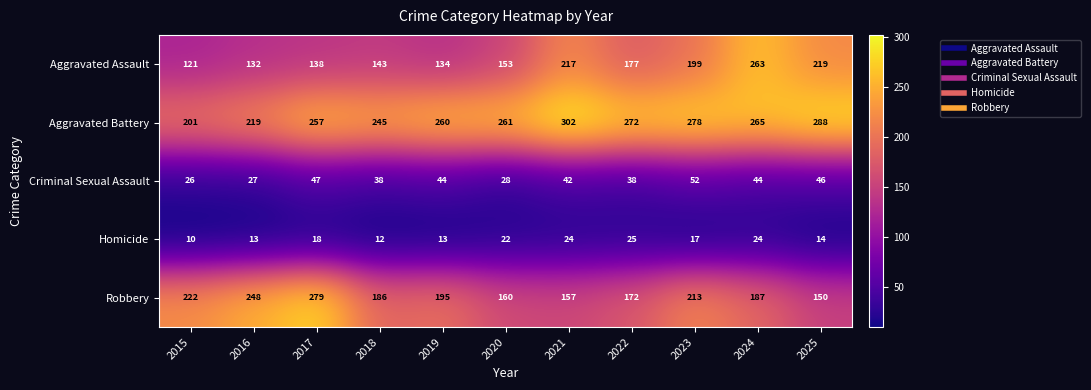

Rank the series at 2022 from lowest to highest value.

Homicide, Criminal Sexual Assault, Robbery, Aggravated Assault, Aggravated Battery